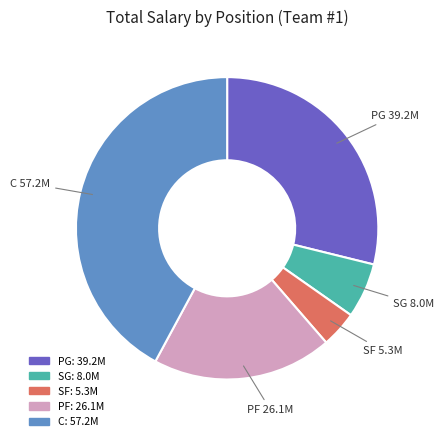

Does any single category account for the majority?

No